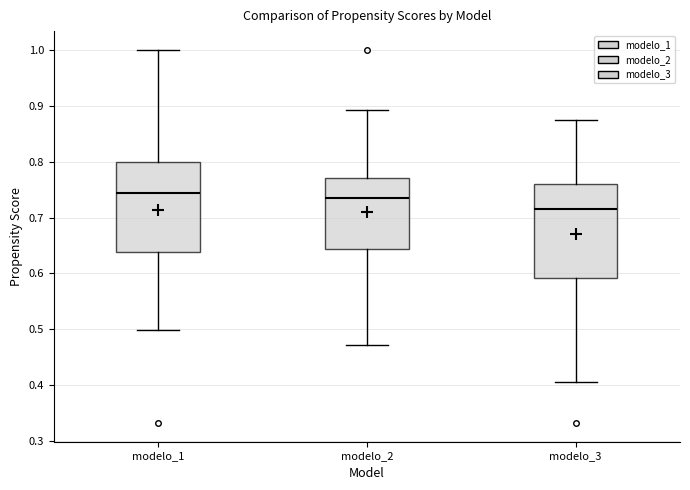

Where does the median line of the box for modelo_2 sit on the y-axis? The values are not printed on the chart, so give them approximately, as read against the axis.

0.74